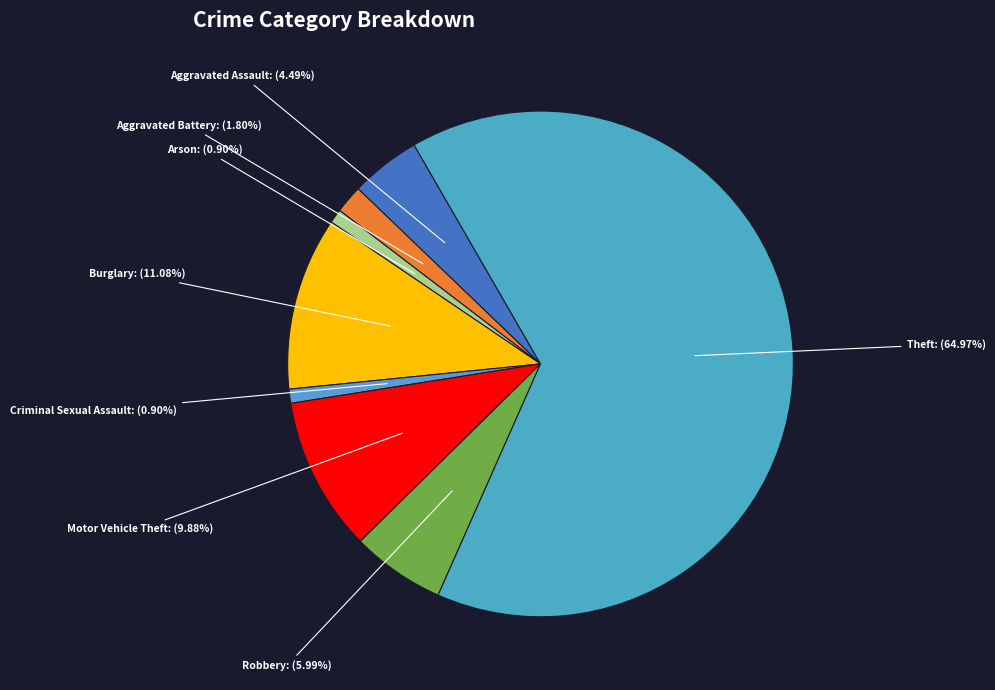

Count the number of slices in the pie.

8